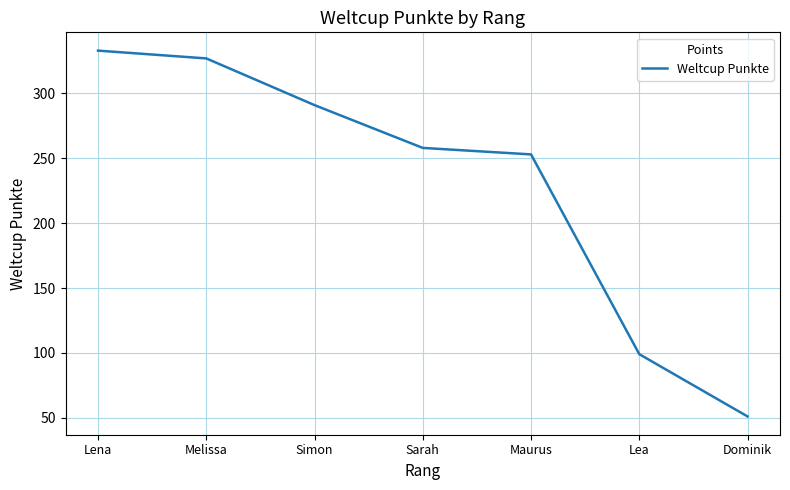

What value does the data have at Simon?

291